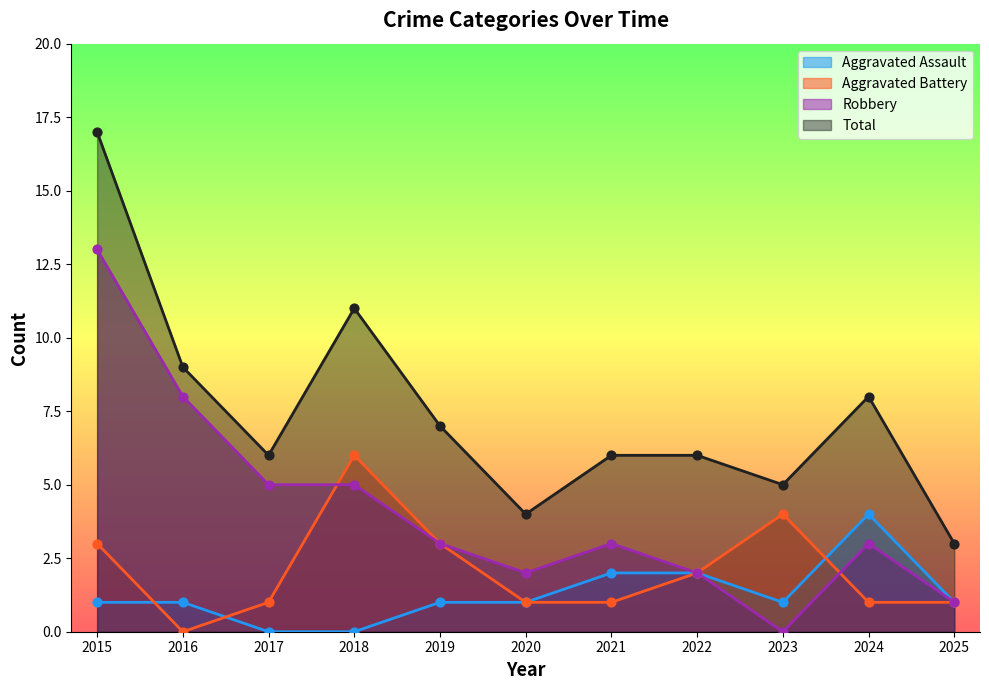

Which series has the largest total across all categories?

Total